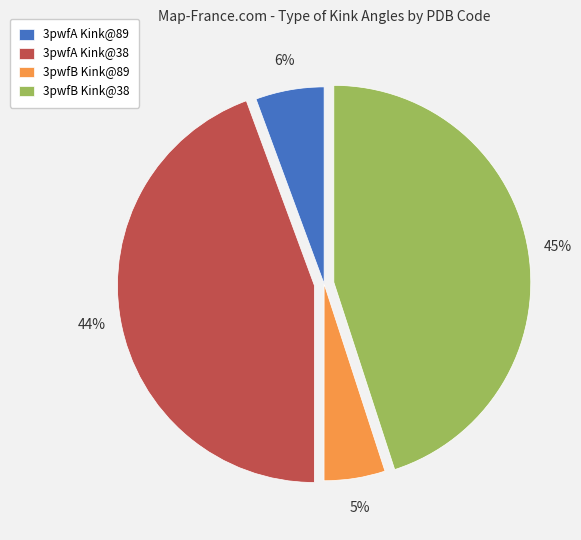

Rank the categories by value from lowest to highest.

3pwfB Kink@89, 3pwfA Kink@89, 3pwfA Kink@38, 3pwfB Kink@38